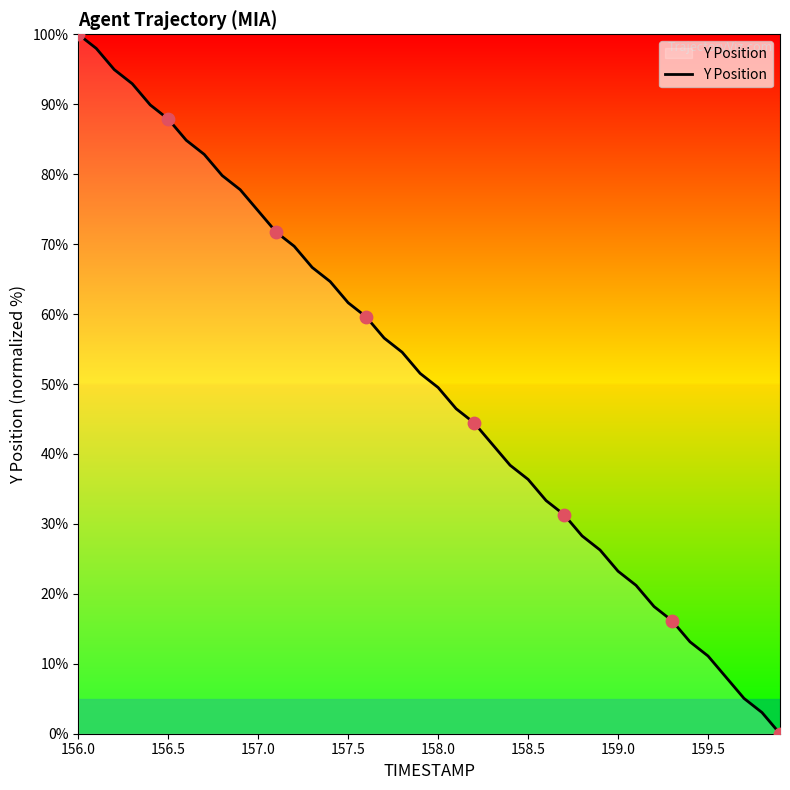

What is the difference between the maximum and minimum values?

100.0